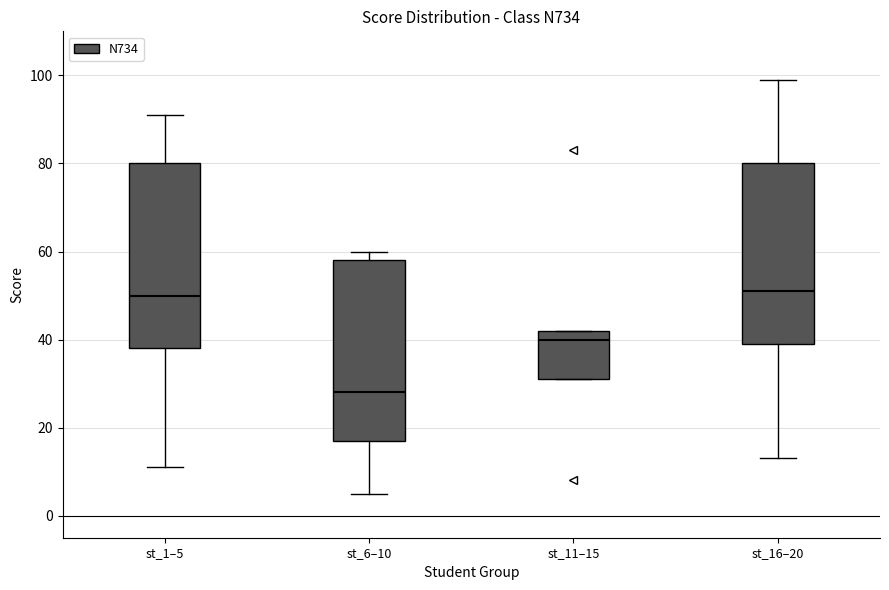

Reading left to right, read every box against the y-axis: the position of its median line, the range the box covers, and the ends of its whiskers. The values are not printed on the chart, so give them approximately, as read against the axis.

st_1–5: median 50, box 38 to 80, whiskers 12 to 92
st_6–10: median 28, box 18 to 58, whiskers 6 to 60
st_11–15: median 40, box 32 to 42, whiskers 32 to 42
st_16–20: median 52, box 40 to 80, whiskers 14 to 100